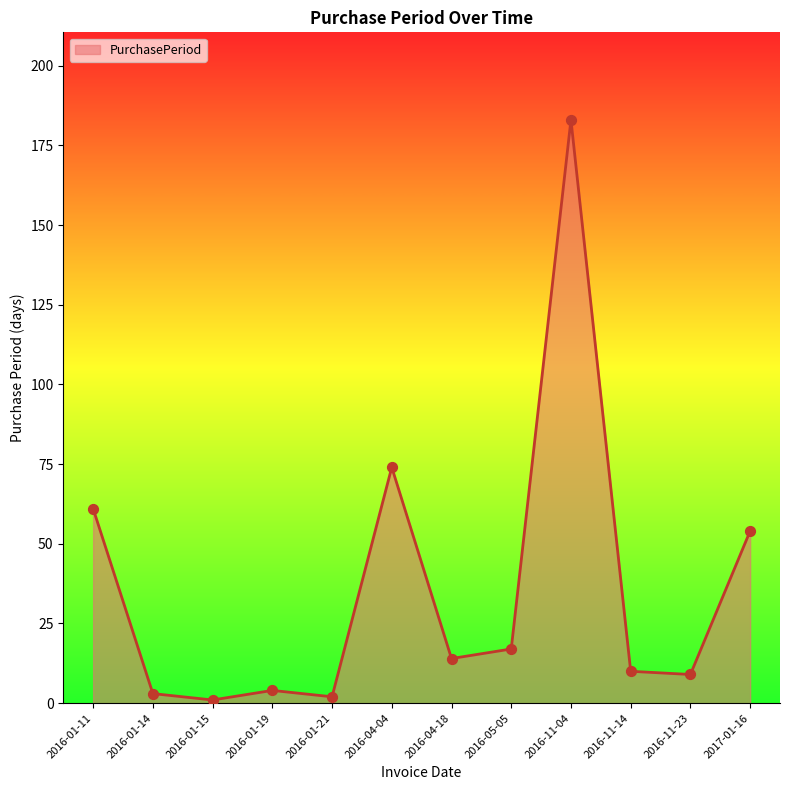

Which has a higher value, 2016-11-04 or 2016-11-14?

2016-11-04